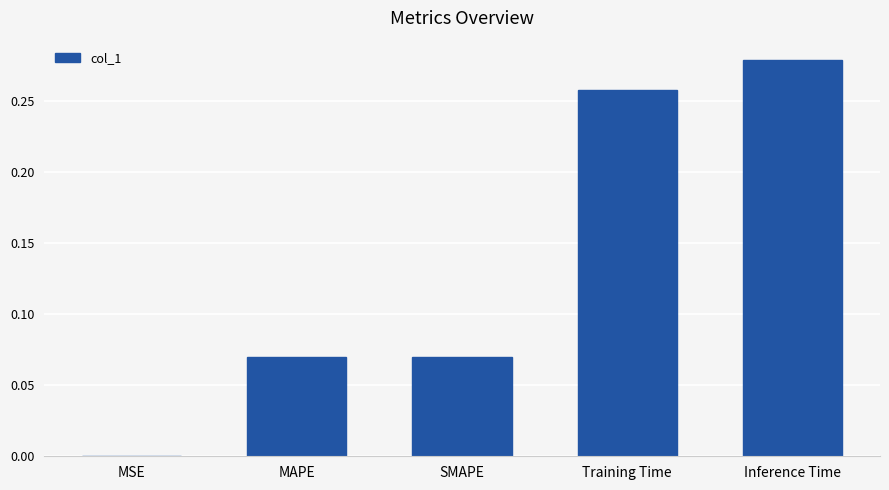

Which has a higher value, Inference Time or Training Time?

Inference Time